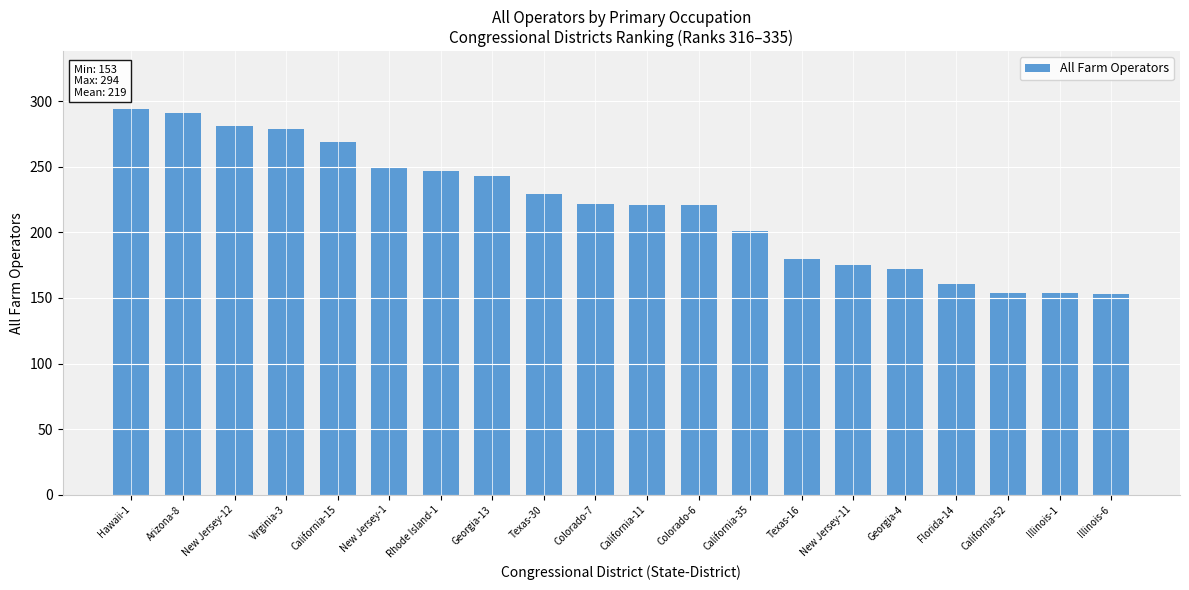

What is the sum of all values?

4396